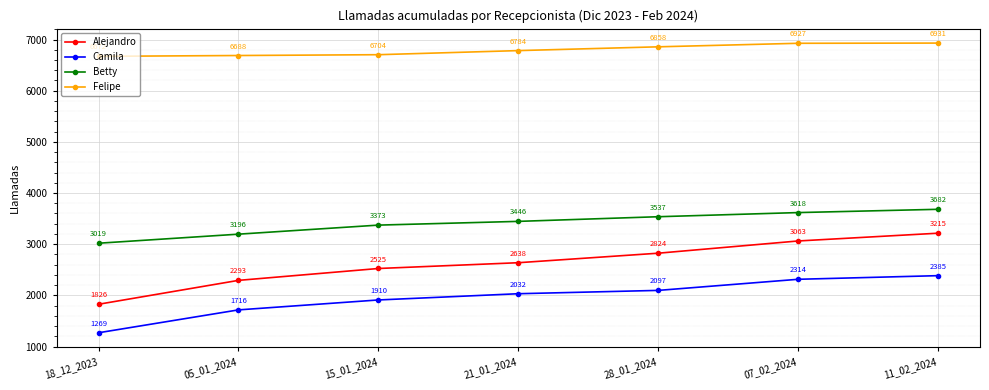

What are all the series names shown in the legend?

Alejandro, Camila, Betty, Felipe